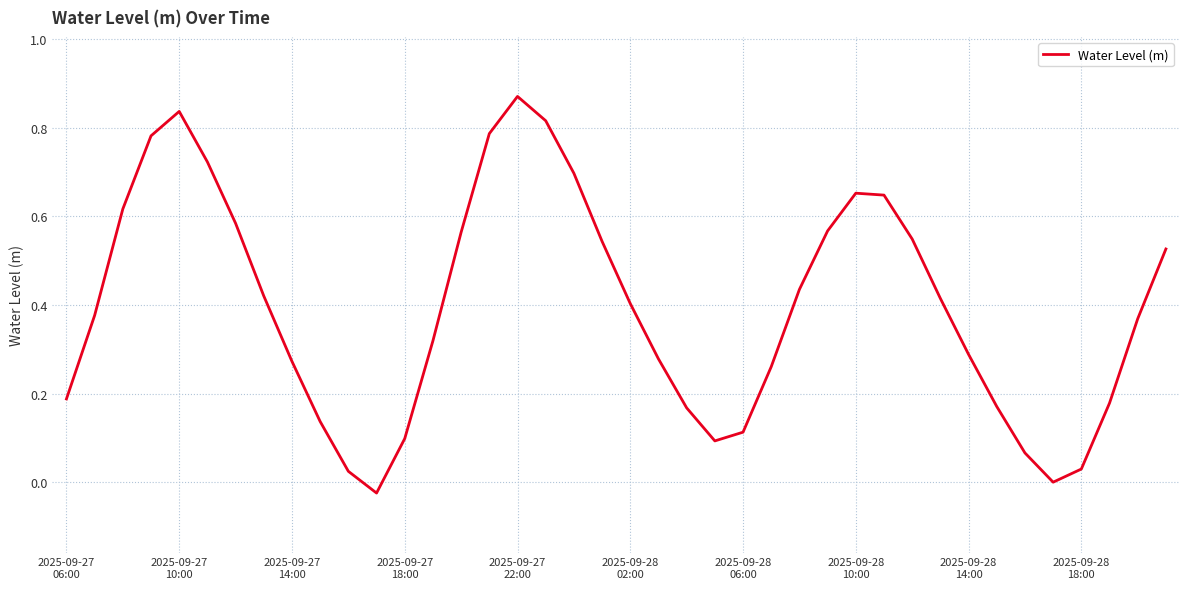

Which category has the lowest value across all series?

11